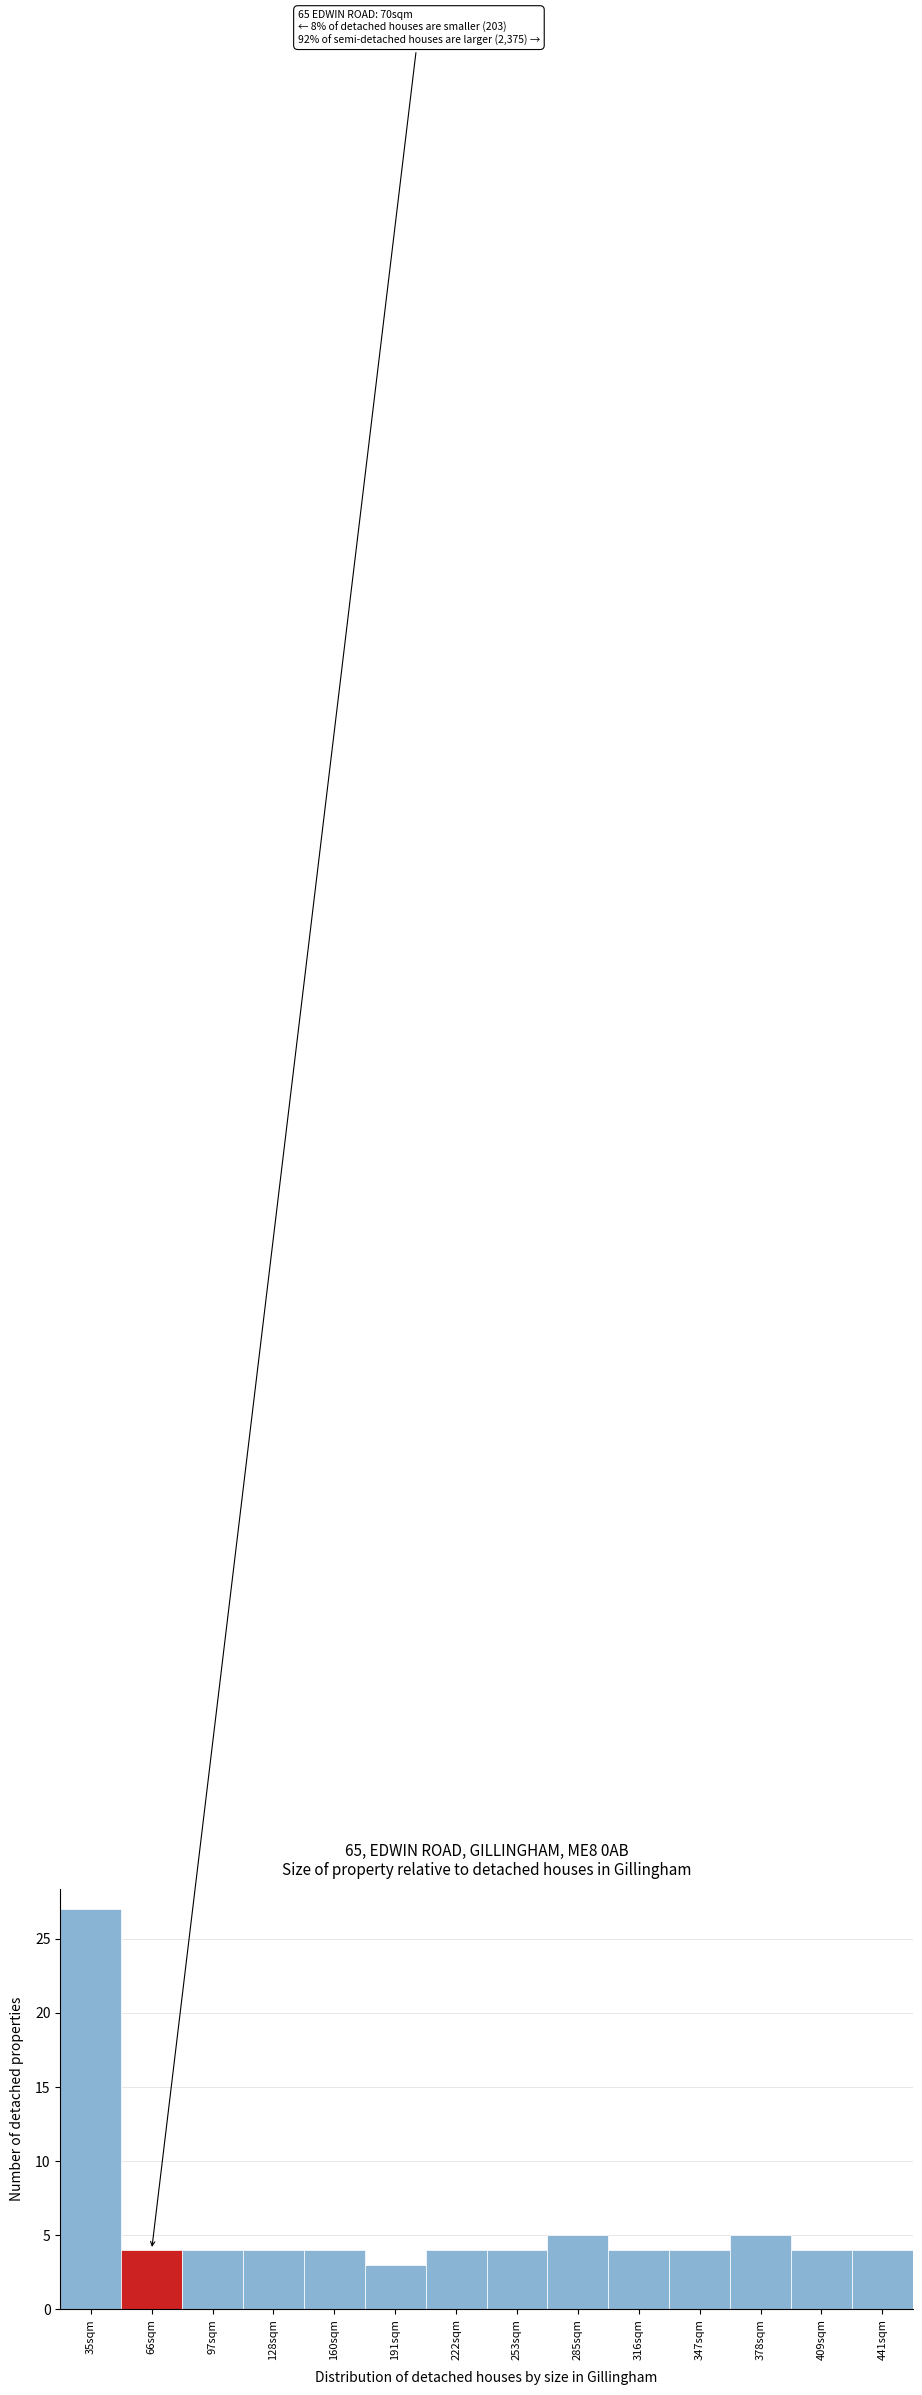

Reading left to right, extract all data points from this chart.

35sqm=27	66sqm=4	97sqm=4	128sqm=4	160sqm=4	191sqm=3	222sqm=4	253sqm=4	285sqm=5	316sqm=4	347sqm=4	378sqm=5	409sqm=4	441sqm=4